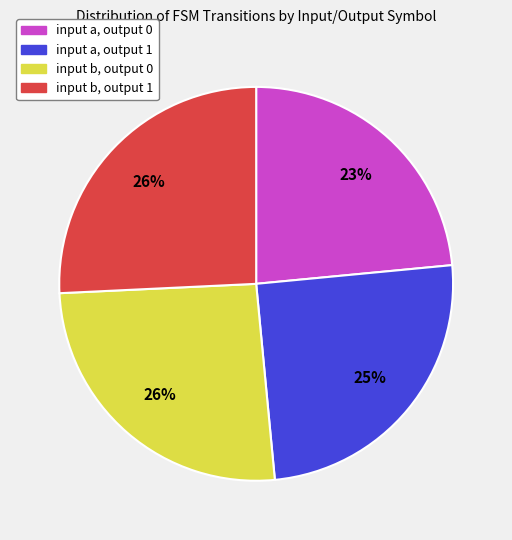

Combined, do input b, output 0 and input a, output 0 account for over 50%?

No